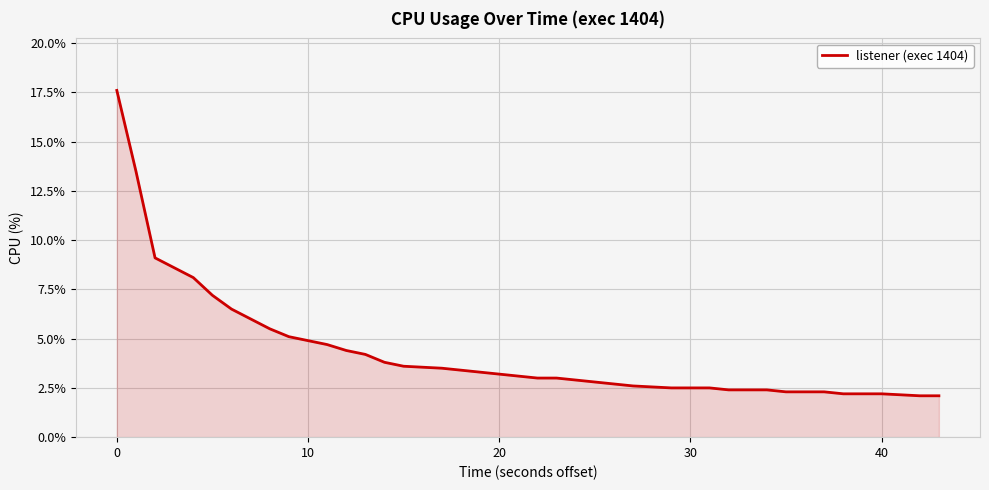

How many lines are shown in the chart?

1